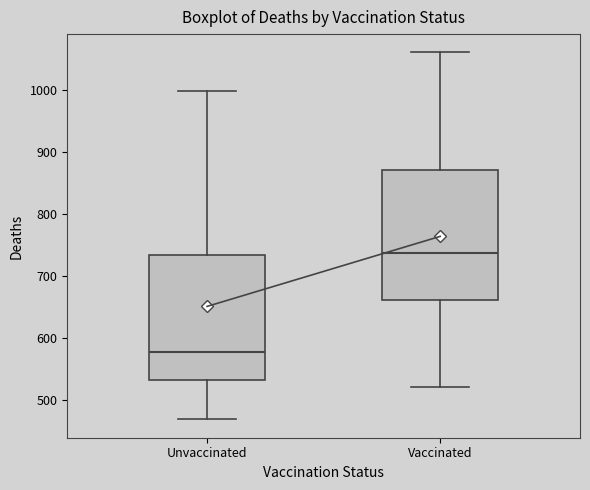

Reading left to right, transcribe this box plot: for each box, give where its median line is, the range the box spans, and where its two whiskers end, as read against the y-axis. The values are not printed on the chart, so give them approximately, as read against the axis.

Unvaccinated: median 580, box 530 to 740, whiskers 470 to 1000
Vaccinated: median 740, box 660 to 870, whiskers 520 to 1060